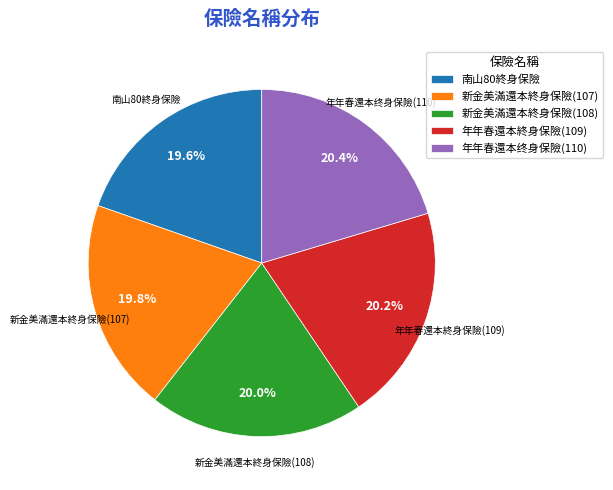

Approximately how many times larger is the value at 年年春還本終身保險(109) compared to 新金美滿還本終身保險(108)?

1.0